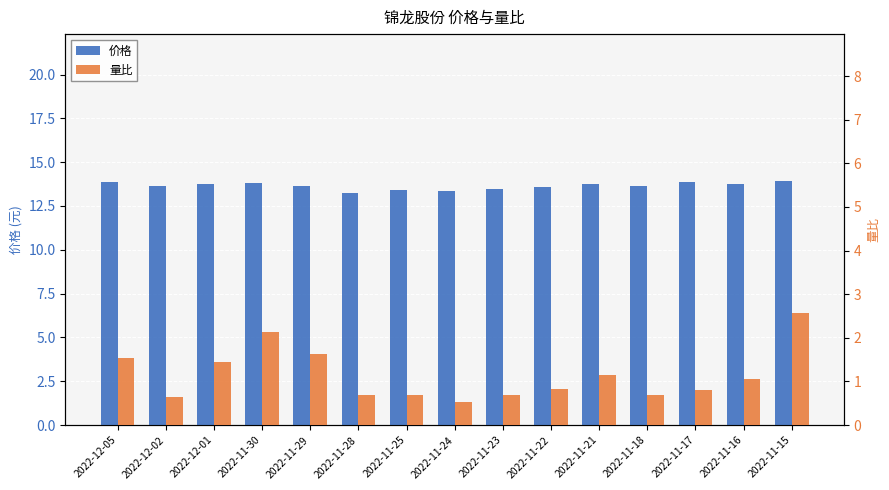

At how many categories does at least one series exceed 7?

15